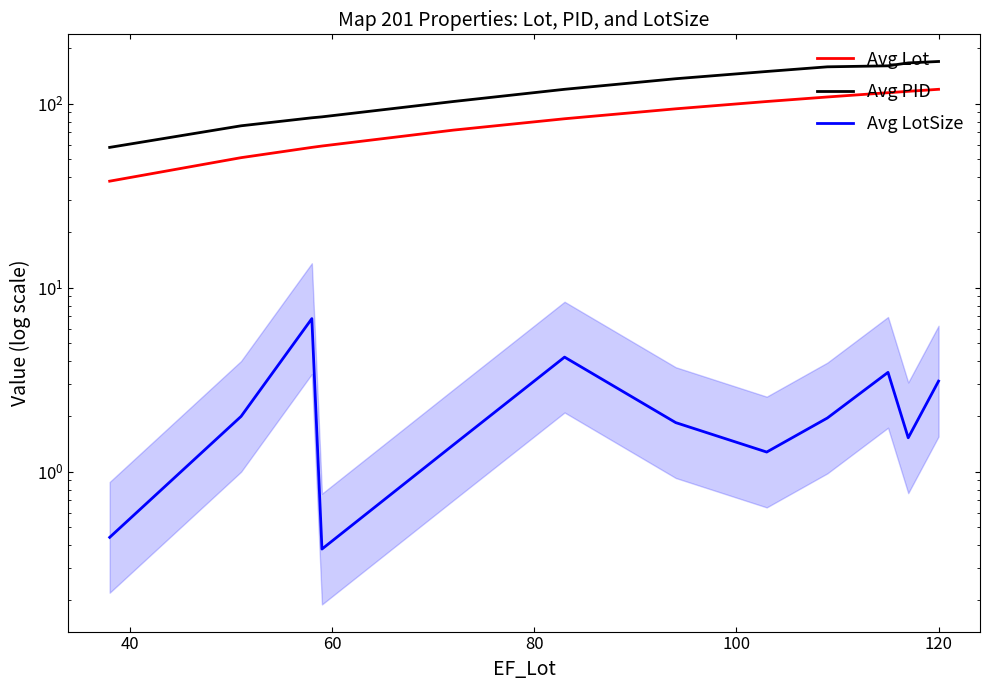

List the series in order of their peak value, lowest first.

Avg LotSize, Avg Lot, Avg PID